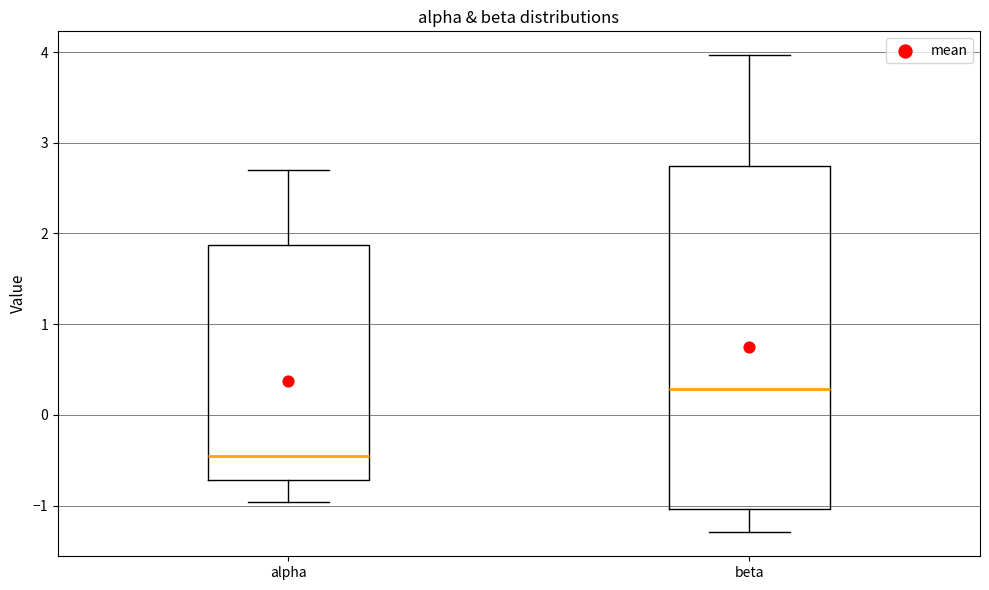

Reading left to right, read every box against the y-axis: the position of its median line, the range the box covers, and the ends of its whiskers. The values are not printed on the chart, so give them approximately, as read against the axis.

alpha: median -0.5, box -0.7 to 1.9, whiskers -1.0 to 2.7
beta: median 0.3, box -1.0 to 2.7, whiskers -1.3 to 4.0